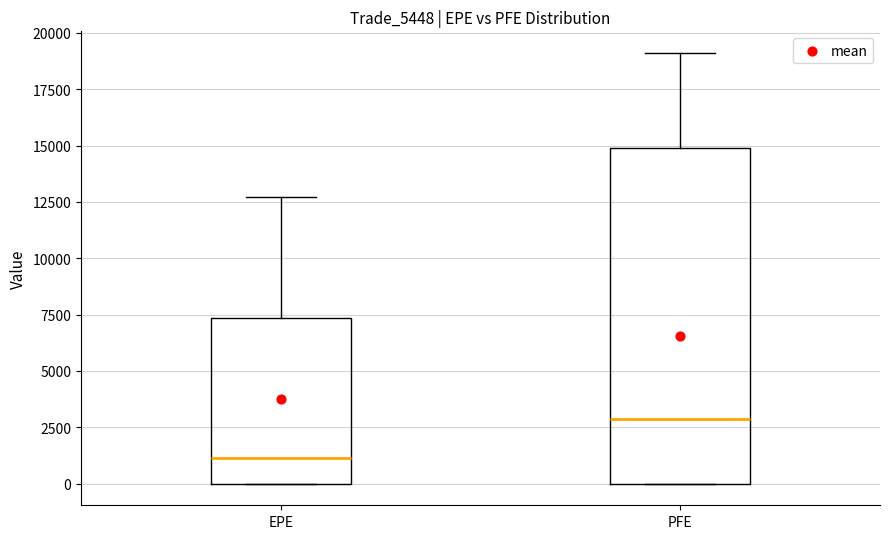

Which box is the tallest, from its lower edge to its upper edge?

PFE